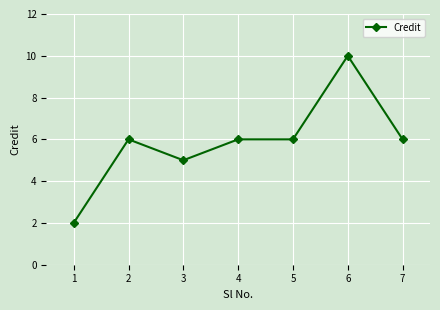

Where is the first local maximum?

2